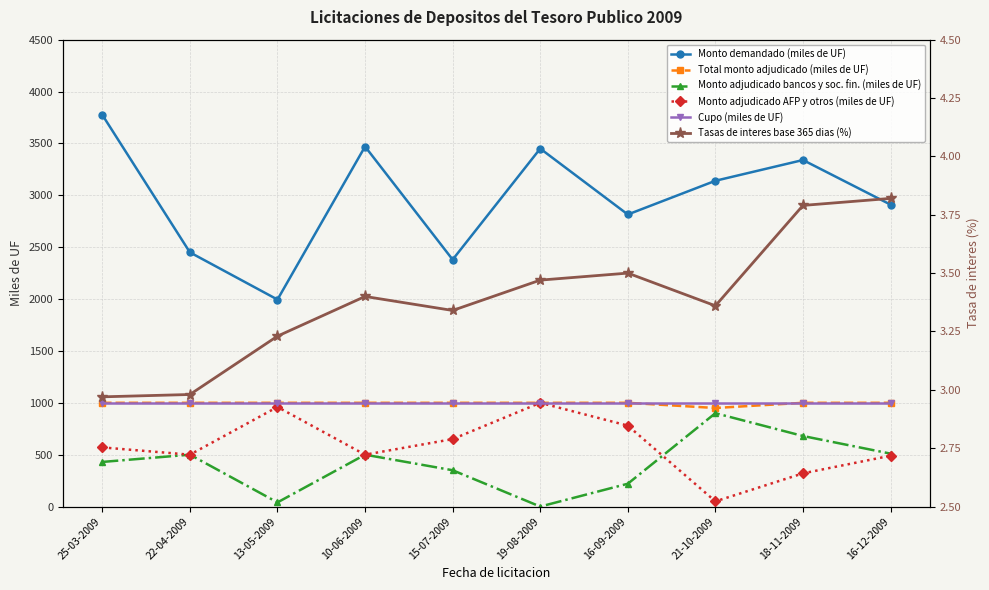

Rank the categories by Tasas de interes base 365 dias (%) value from lowest to highest.

25-03-2009, 22-04-2009, 13-05-2009, 15-07-2009, 21-10-2009, 10-06-2009, 19-08-2009, 16-09-2009, 18-11-2009, 16-12-2009